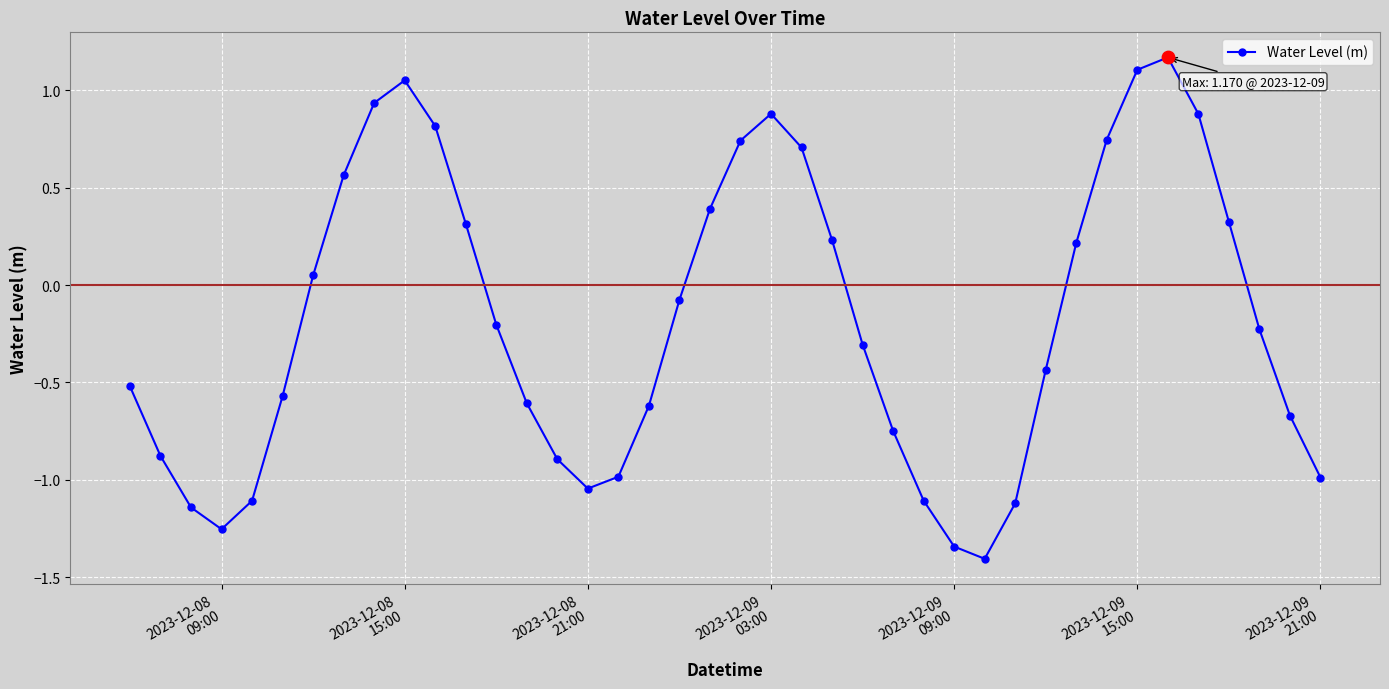

What is the smallest value displayed?

-1.4